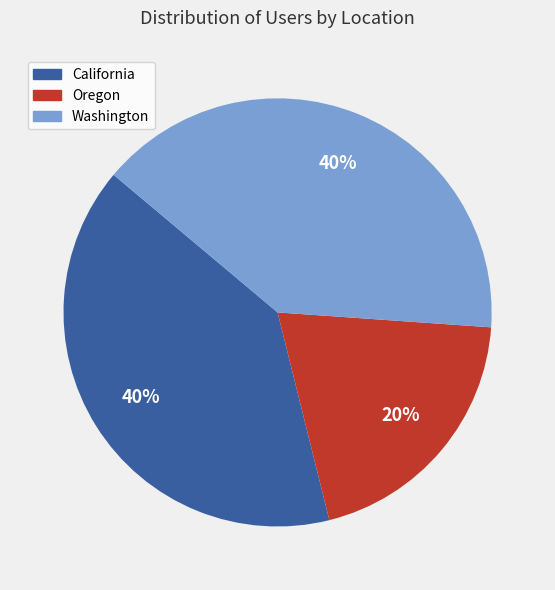

To the nearest percent, what percentage of the pie is Oregon?

20%